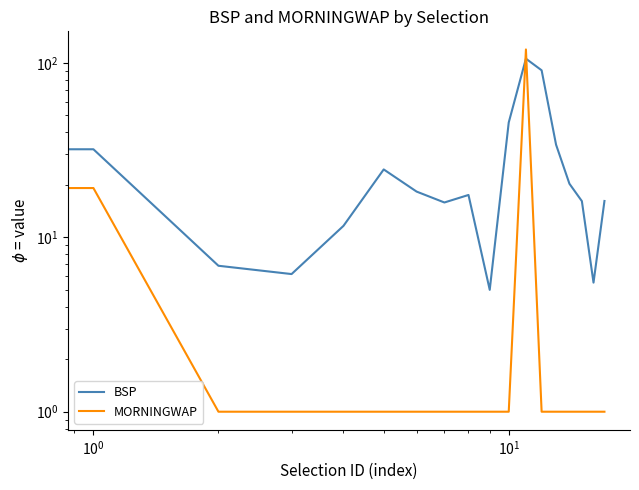

How many interior local peaks does the BSP series have?

3